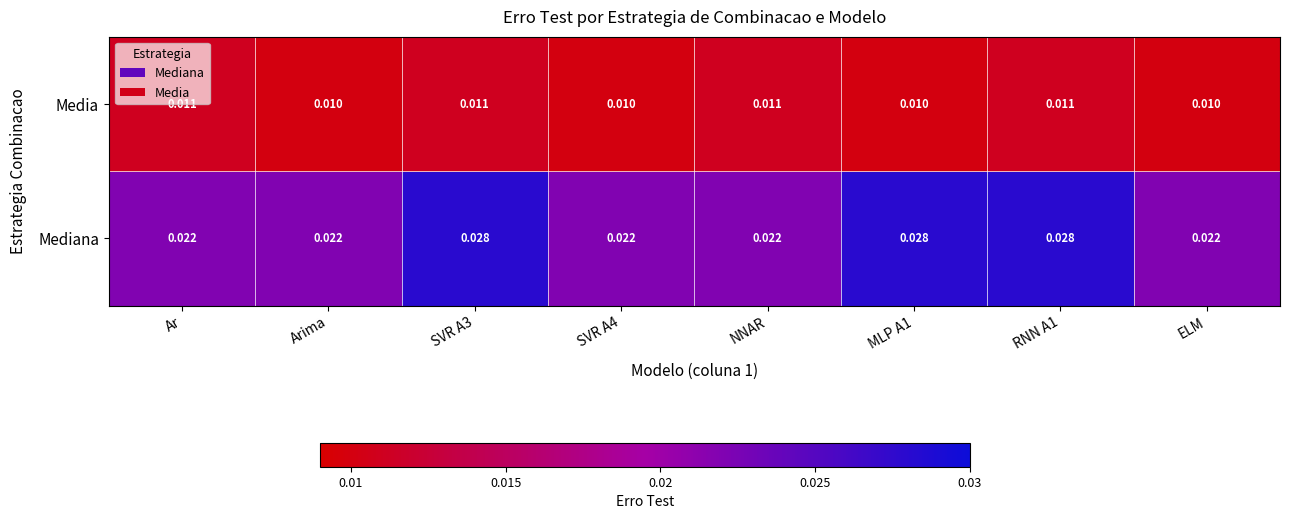

Between SVR A4 and MLP A1, which series saw the biggest shift?

Mediana